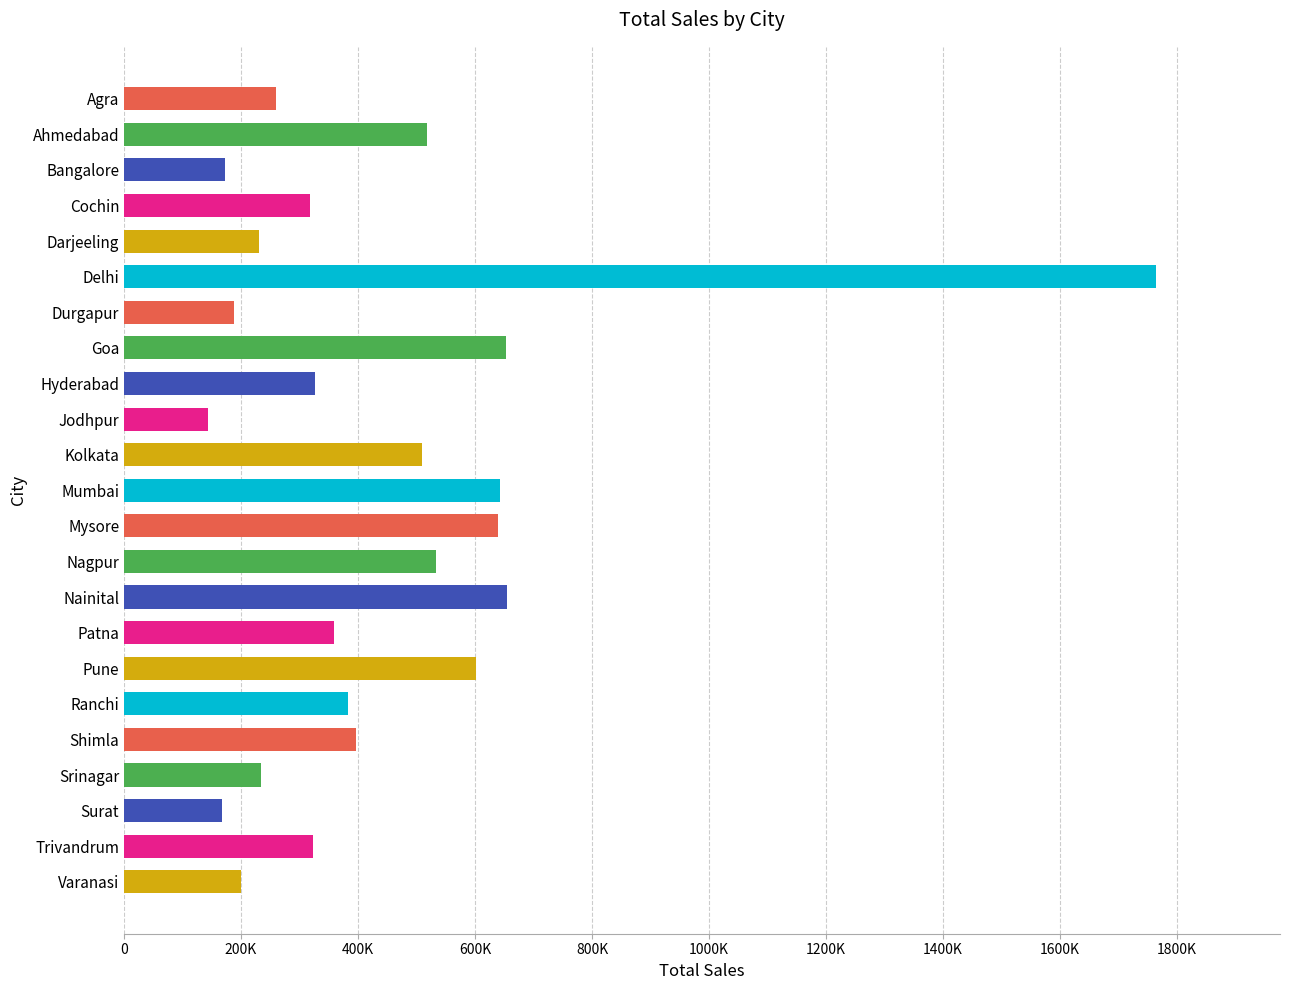

Are the bars horizontal?

Yes